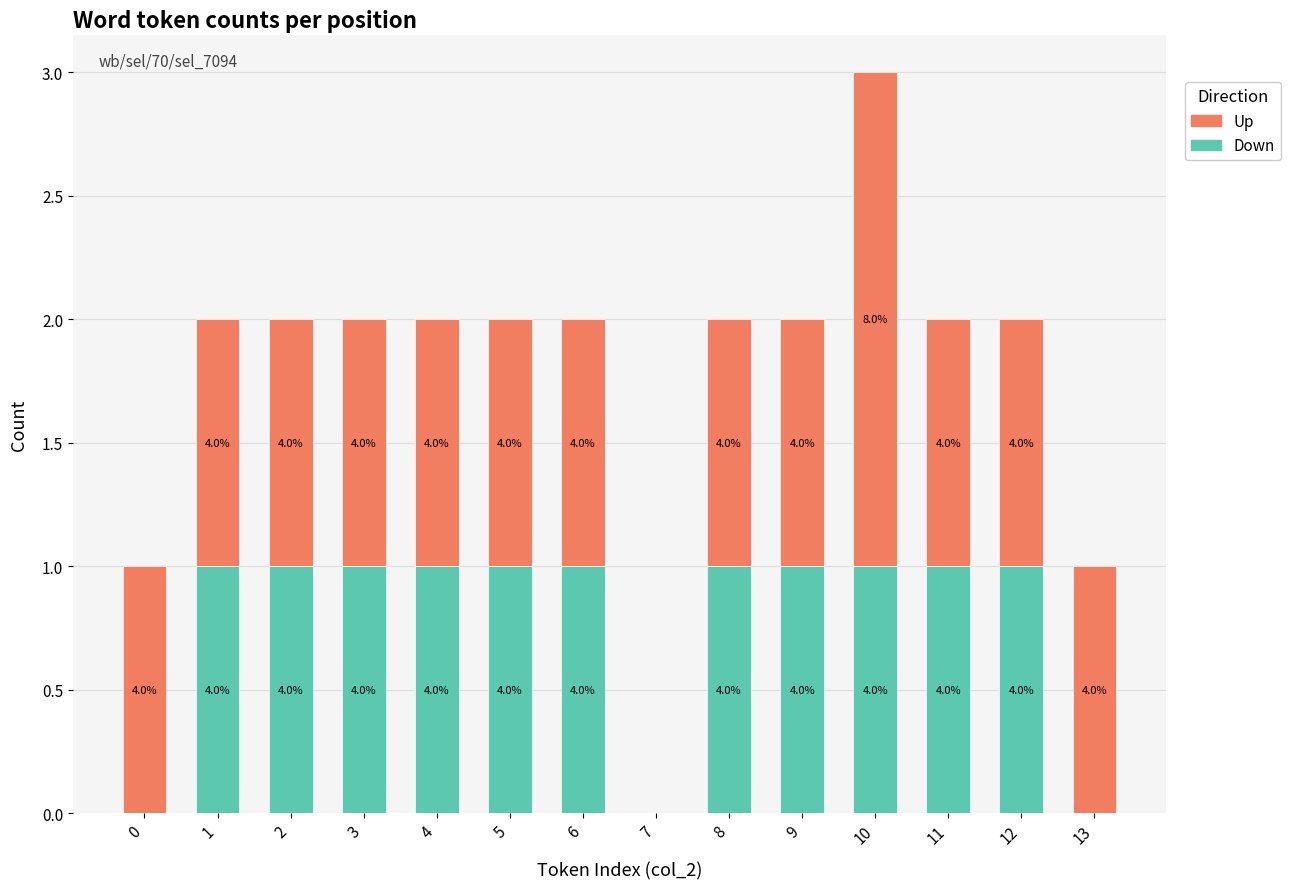

What are all the series names shown in the legend?

Up, Down